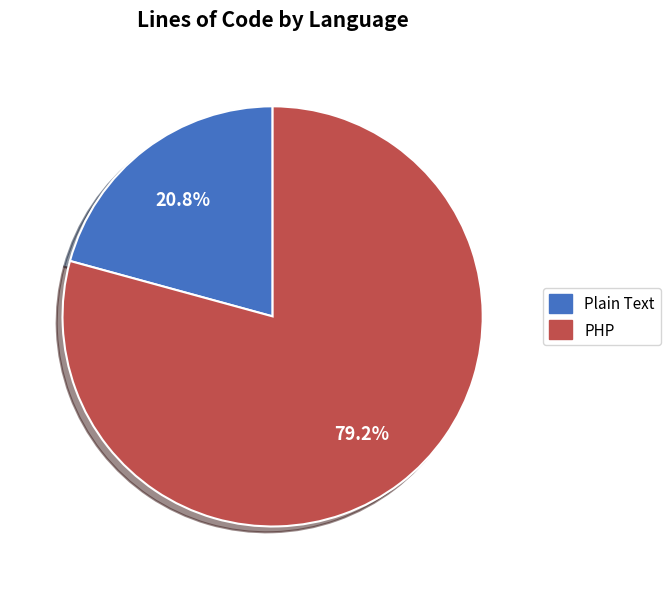

Which category has the smallest portion of the pie?

Plain Text